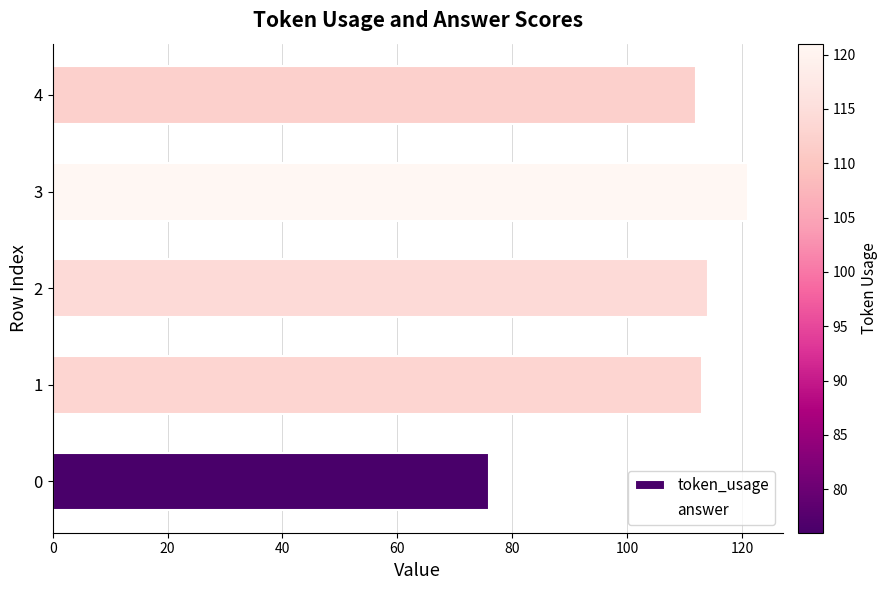

Reading bottom to top, what are all the values shown in this chart?

0=76	1=113	2=114	3=121	4=112